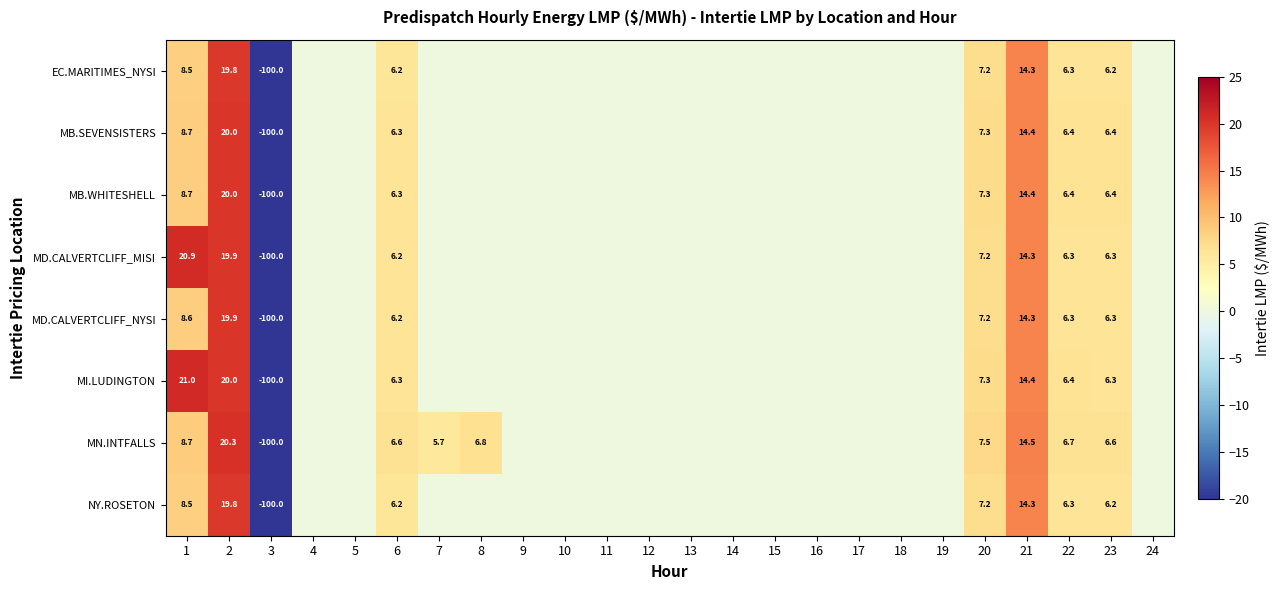

How many categories are shown in the chart?

24